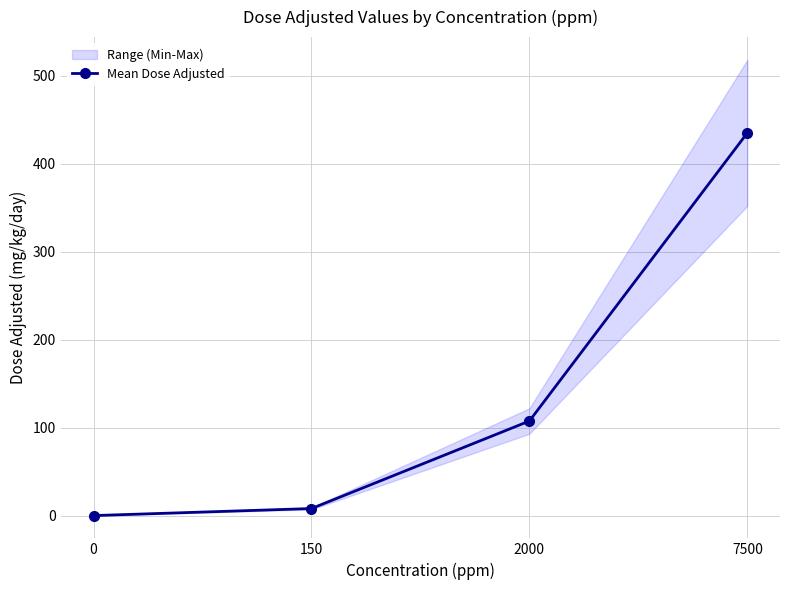

Reading left to right, what are all the values shown in this chart?

0.0	8.0	107.5	435.0